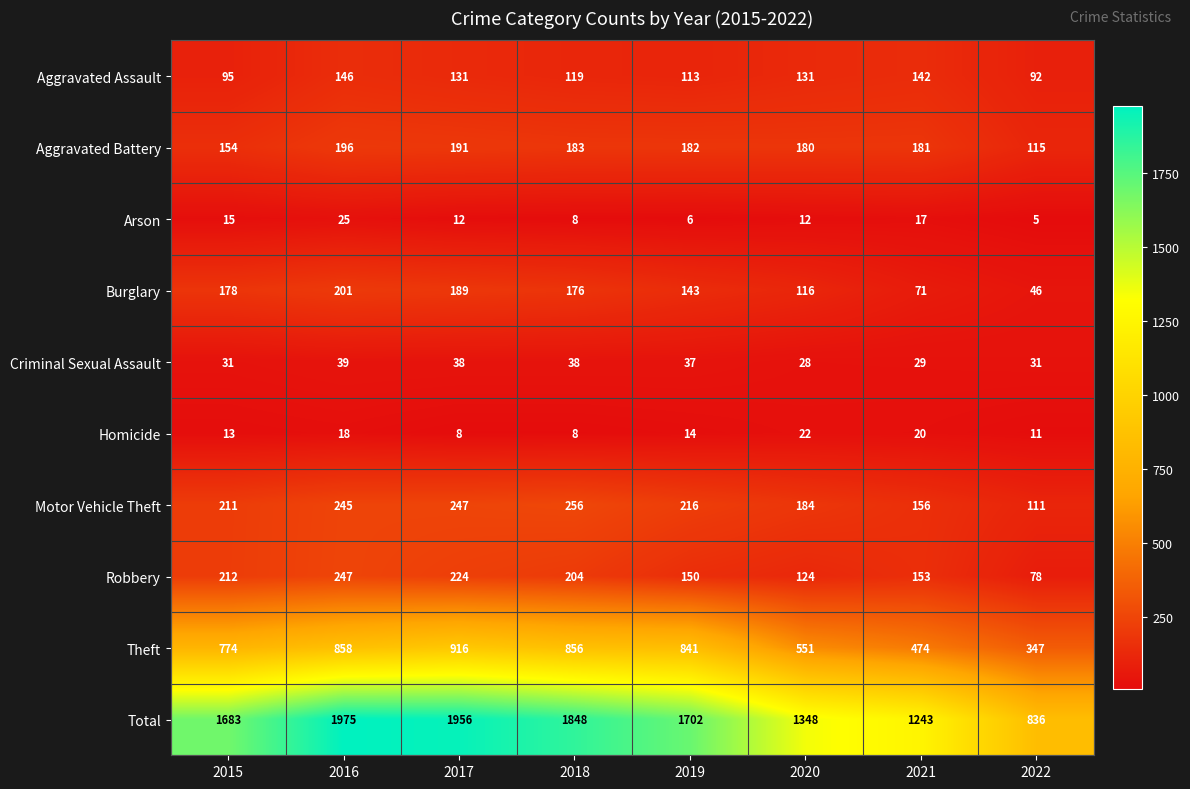

At which category does the chart reach its minimum across all series?

2022